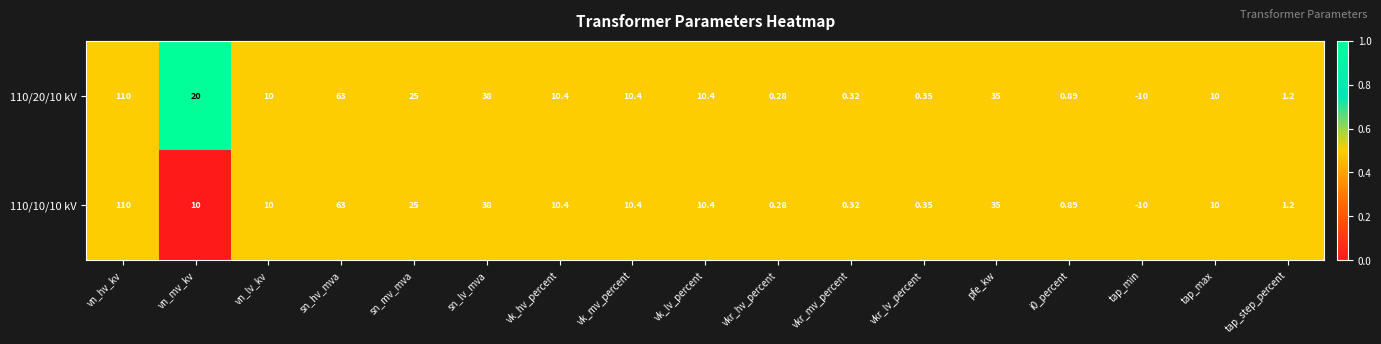

Which category has the highest value across all series?

vn_hv_kv